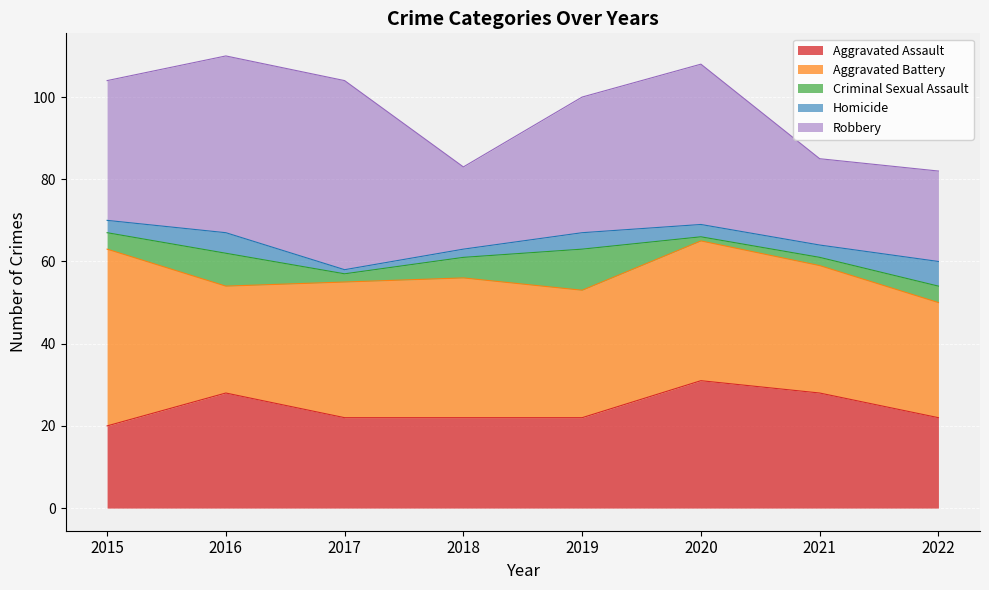

How many values in the Aggravated Assault series exceed 22?

3